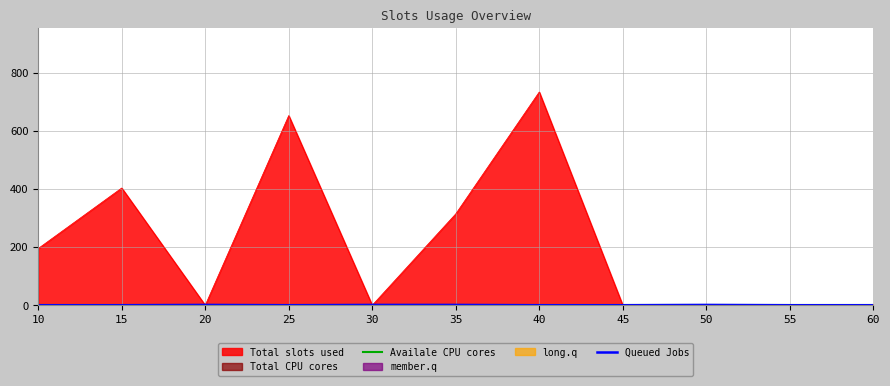

At which category is the sum across all series the highest?

20